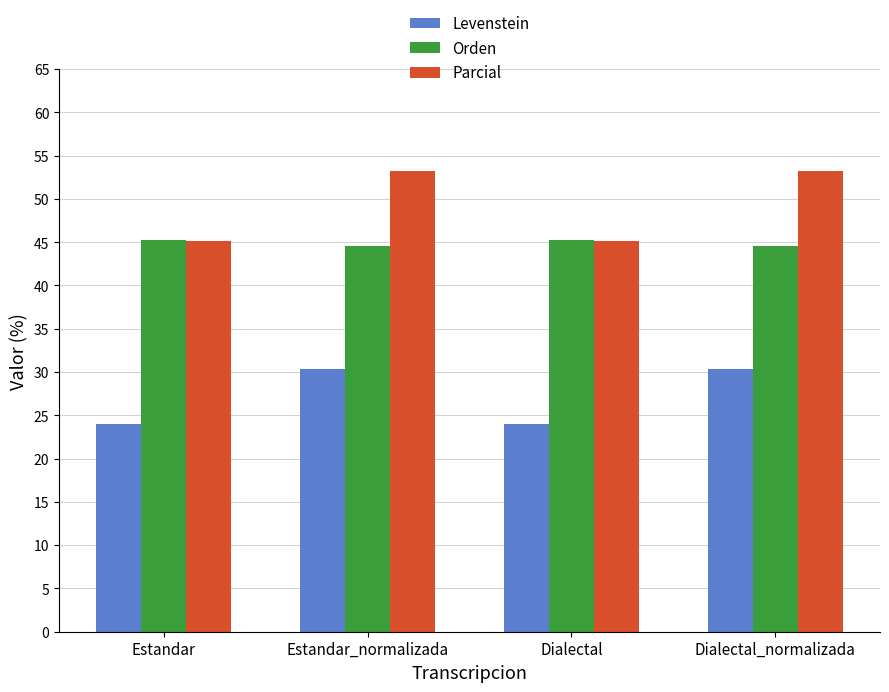

Which series has the largest range (max minus min)?

Parcial